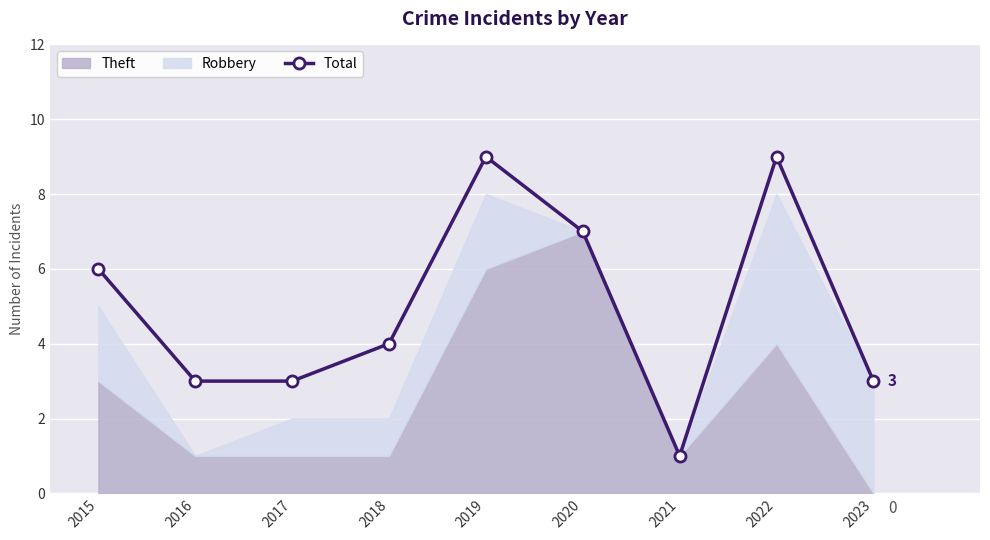

What is the sum of all values?

45